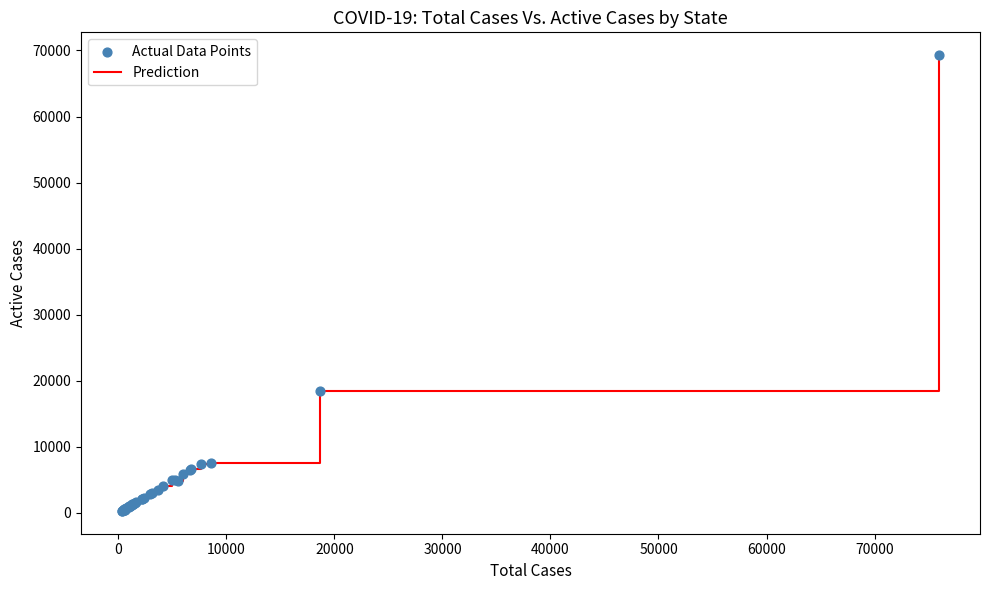

What is the greatest value displayed?

69294